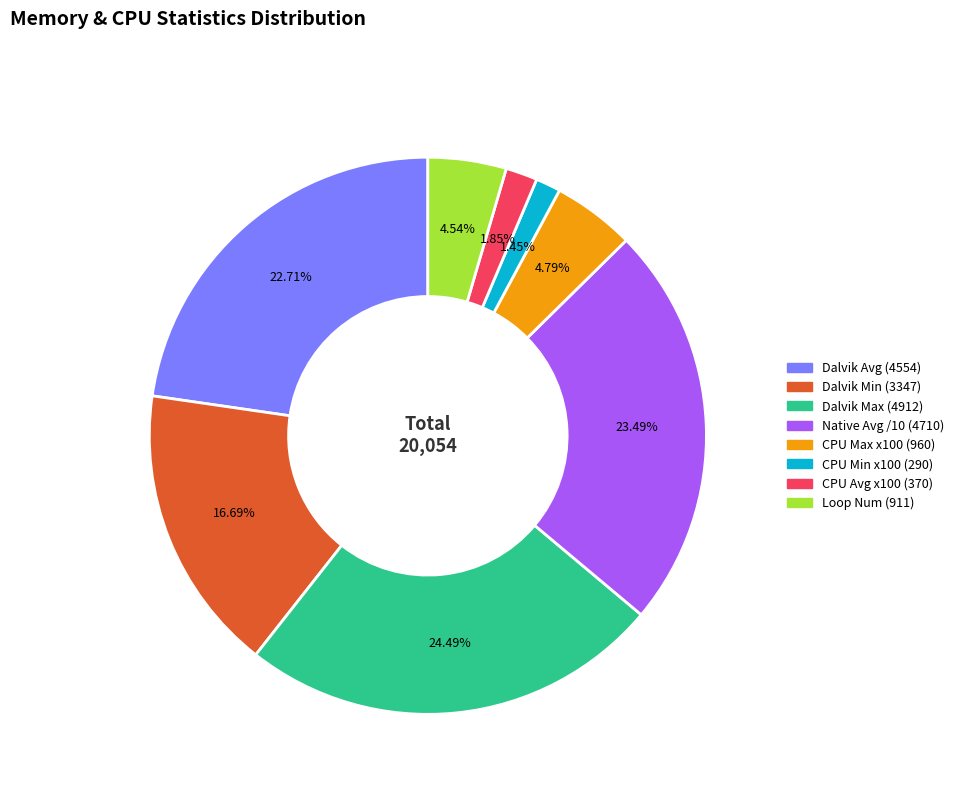

Which category has the biggest portion of the pie?

Dalvik Max (4912)